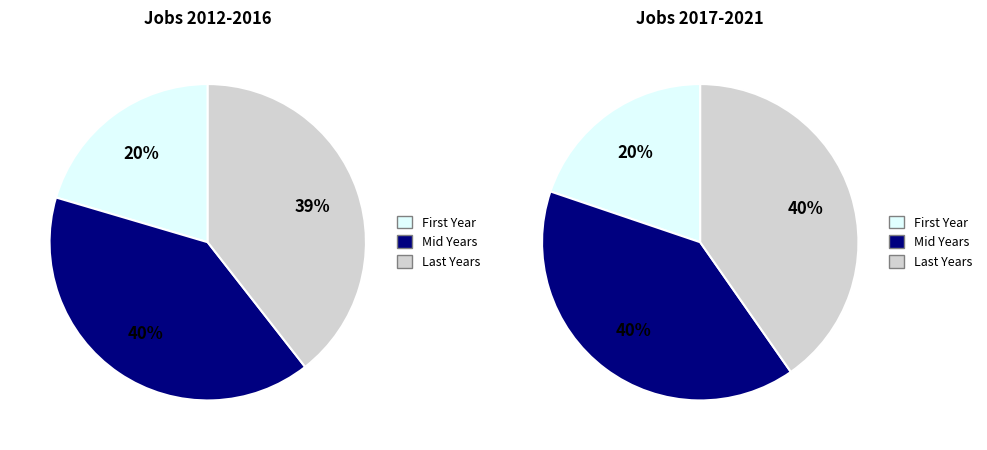

Approximately how many times larger is the value at 2016 compared to 2012?

0.9